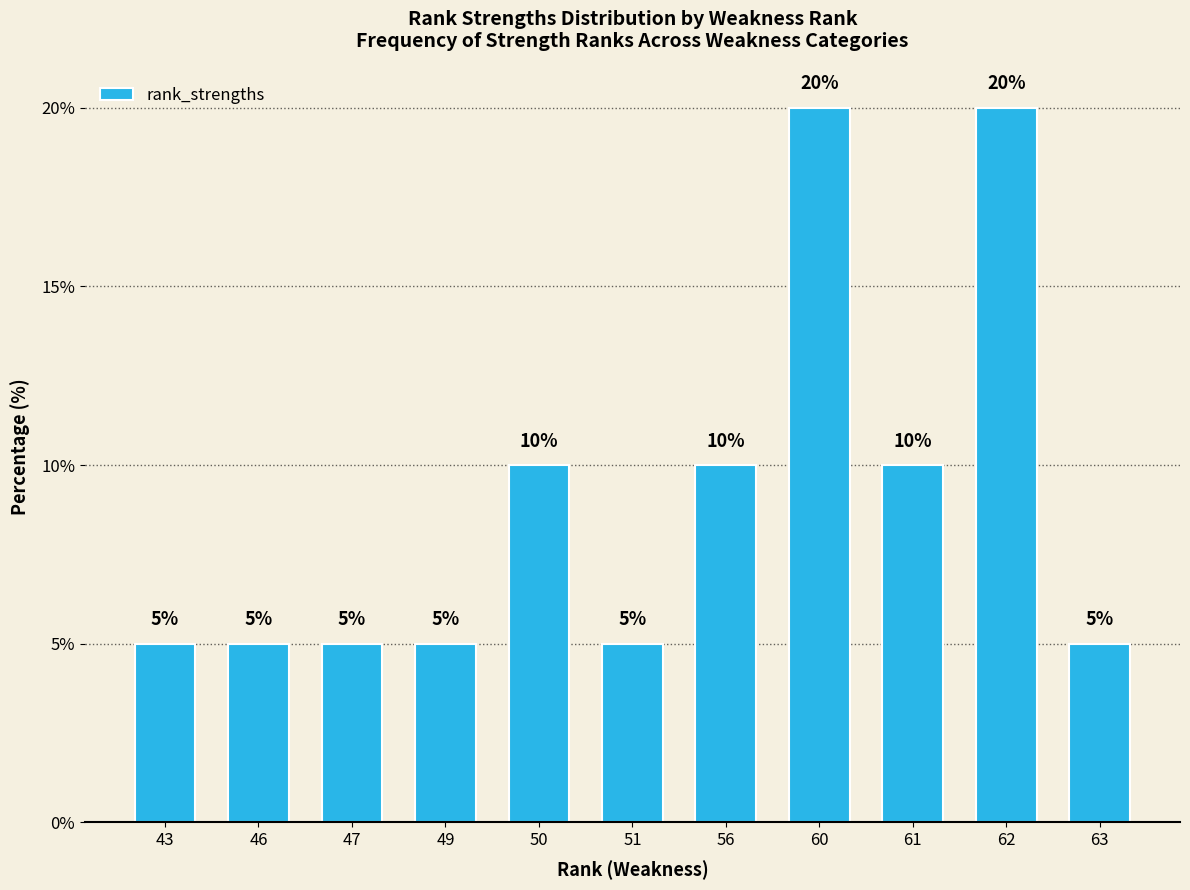

How many bars are there in total?

11